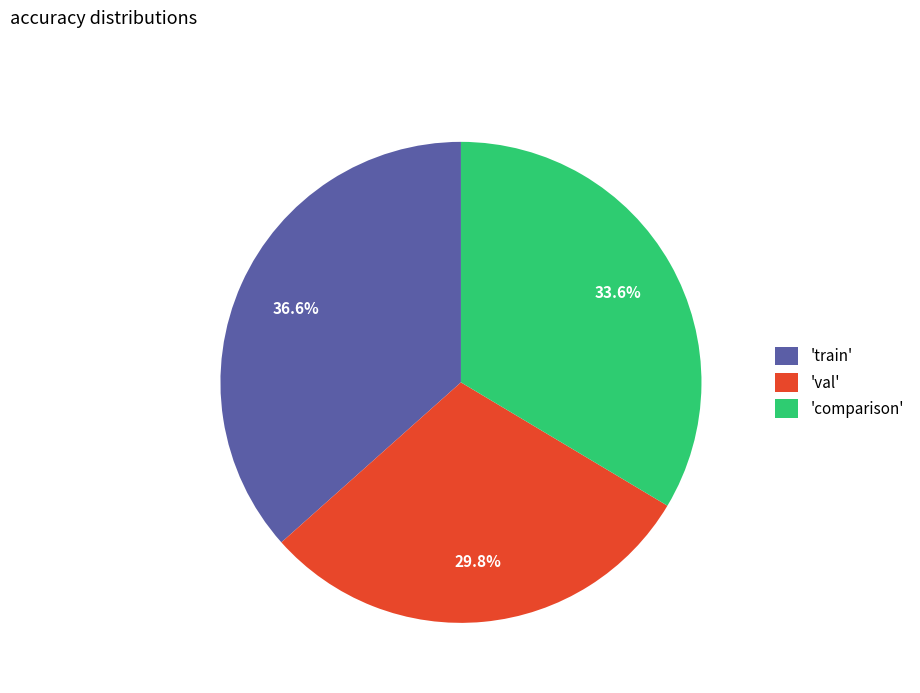

Combined, what portion of the pie is 'val' and 'comparison'?

63.4%